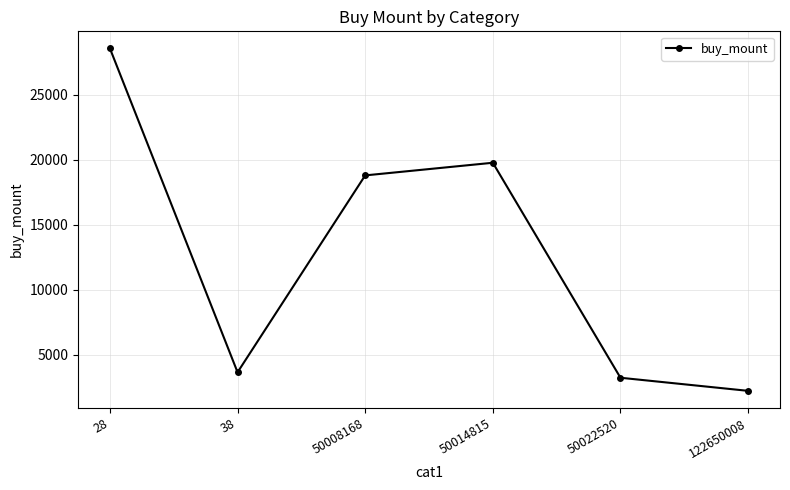

The chart shows a value of 2239 at 122650008. True or false?

True